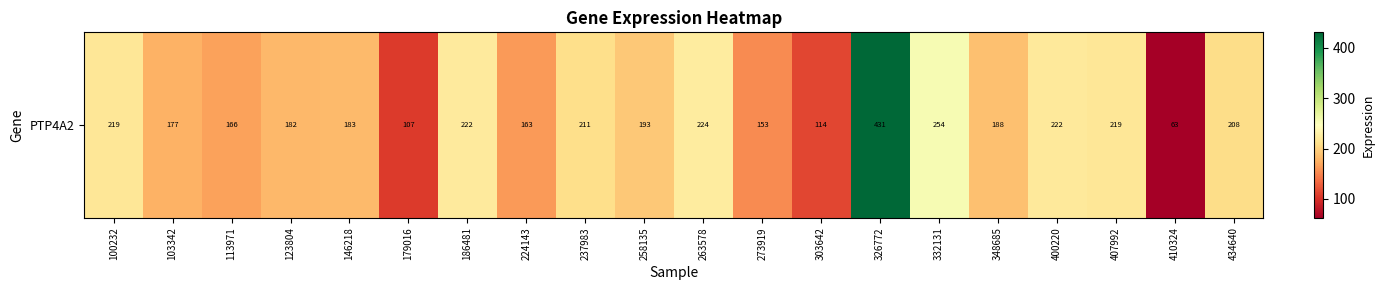

List the labels in order of value, largest first.

326772, 332131, 263578, 186481, 400220, 407992, 100232, 237983, 434640, 258135, 348685, 146218, 123804, 103342, 113971, 224143, 273919, 303642, 179016, 410324